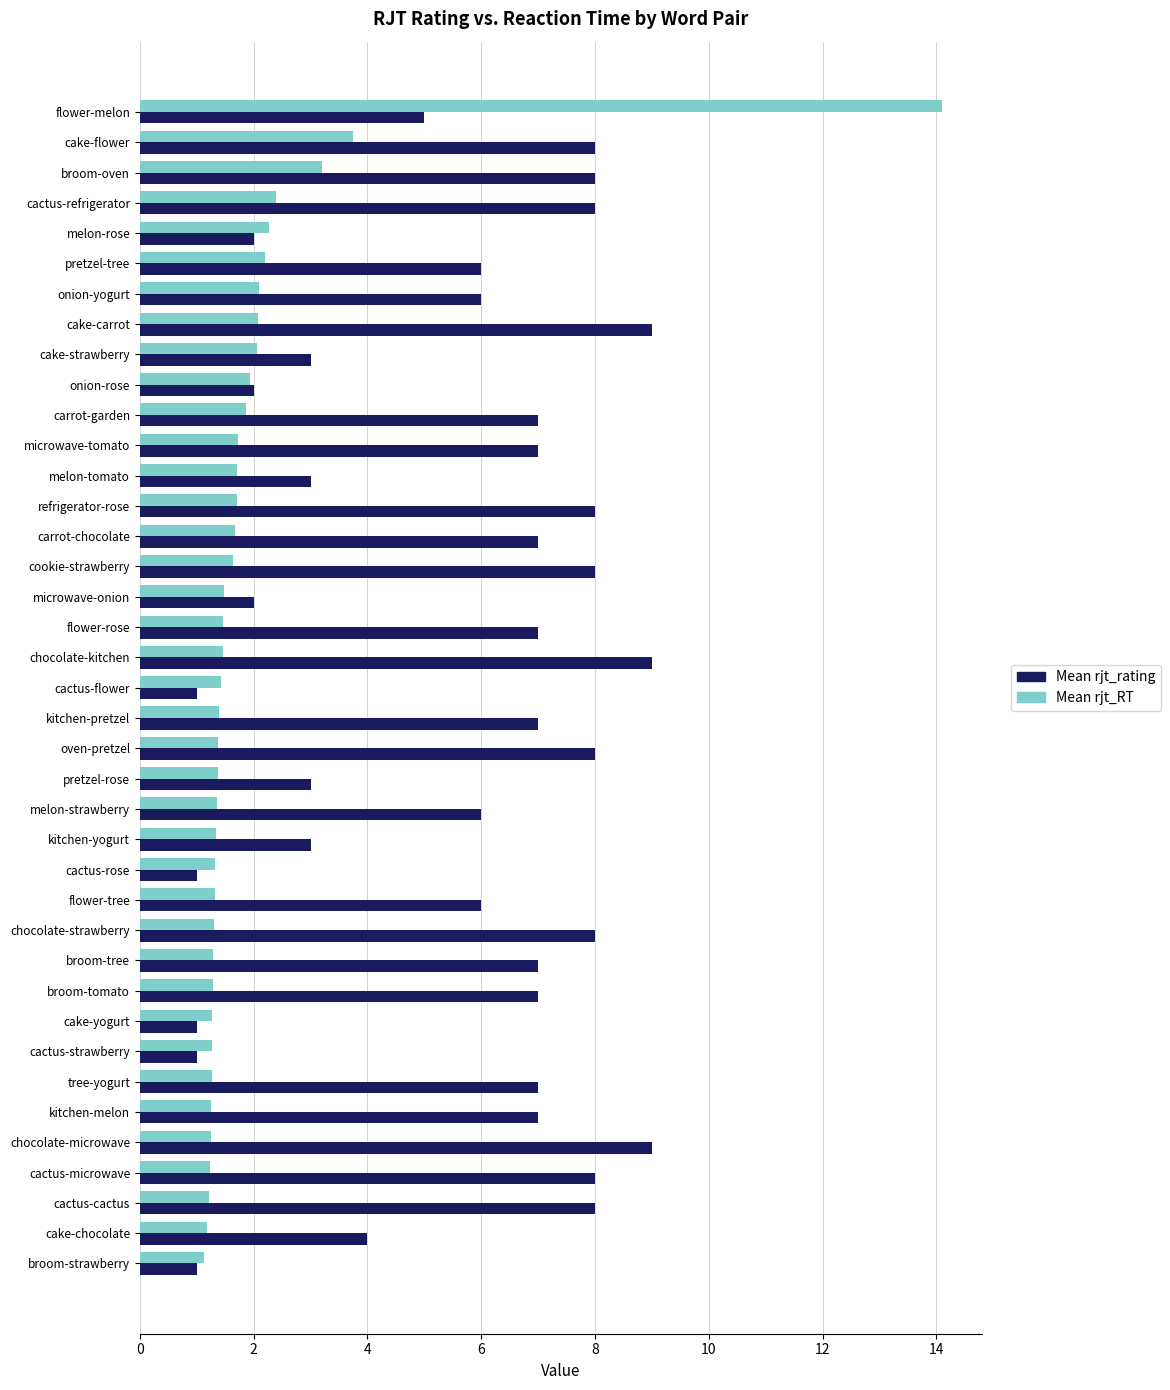

What is the maximum value for Mean rjt_rating?

9.0